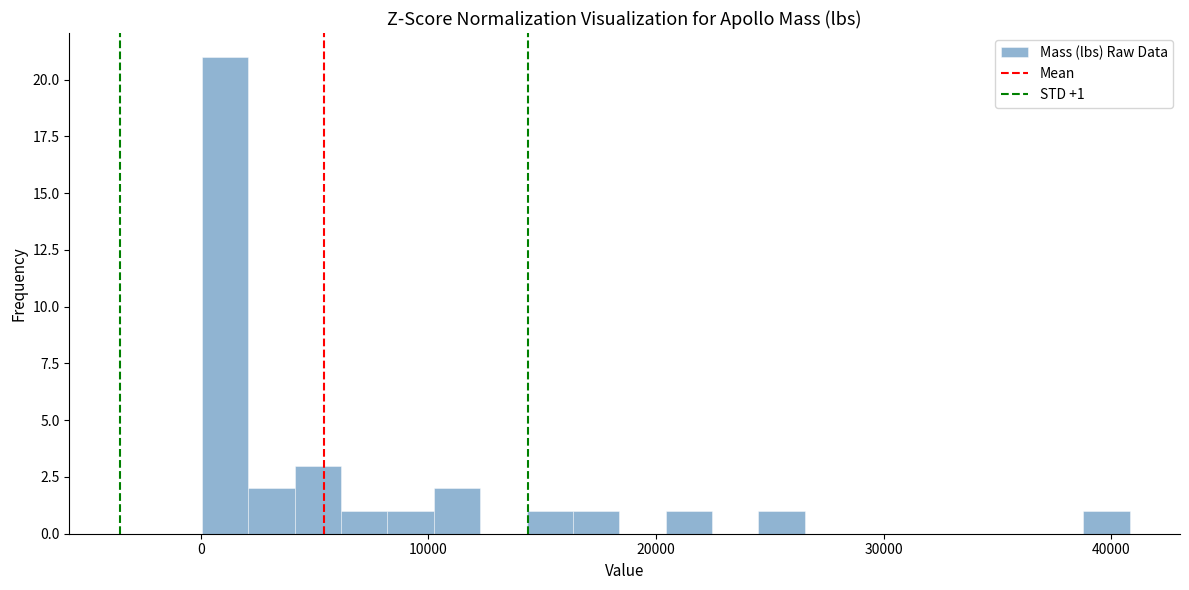

Read against the x-axis, roughly where is the centre of the tallest bar?

1000